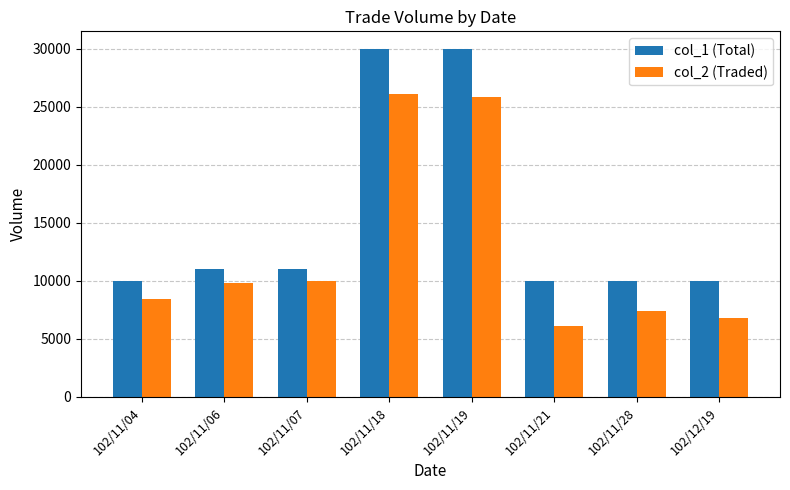

The value of col_2 (Traded) at 102/11/28 is 7400. True or false?

True